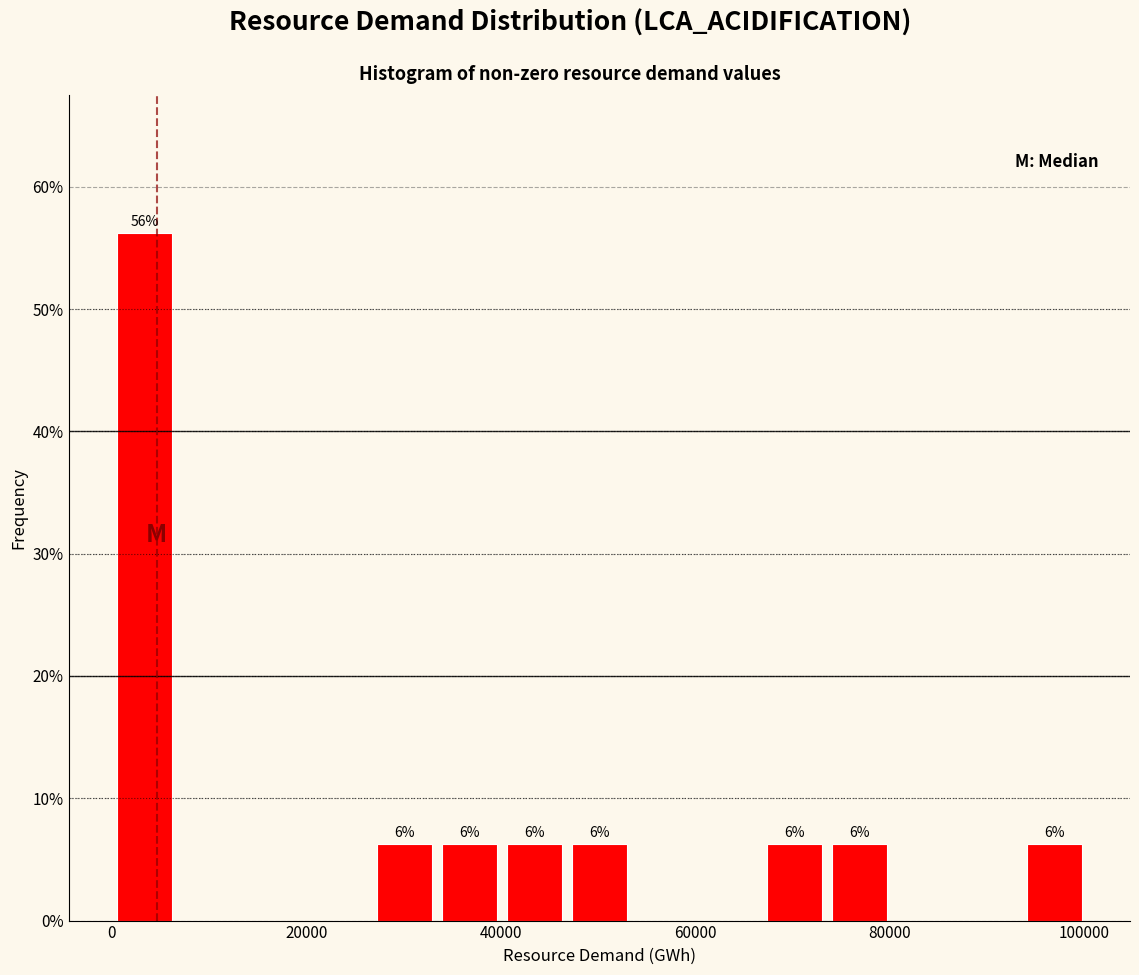

Read against the x-axis, roughly where is the centre of the tallest bar?

4000